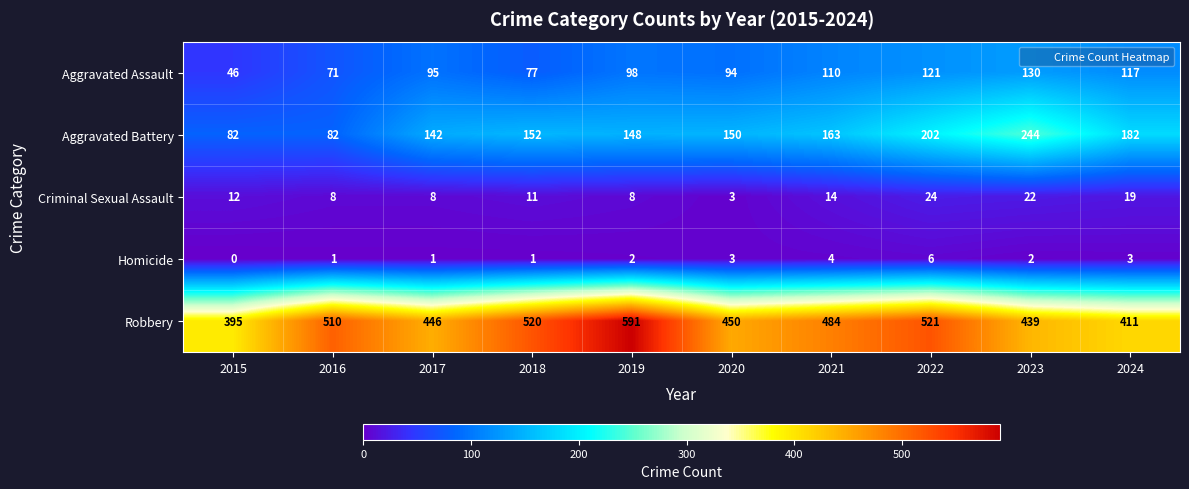

At which category does the chart reach its minimum across all series?

2015